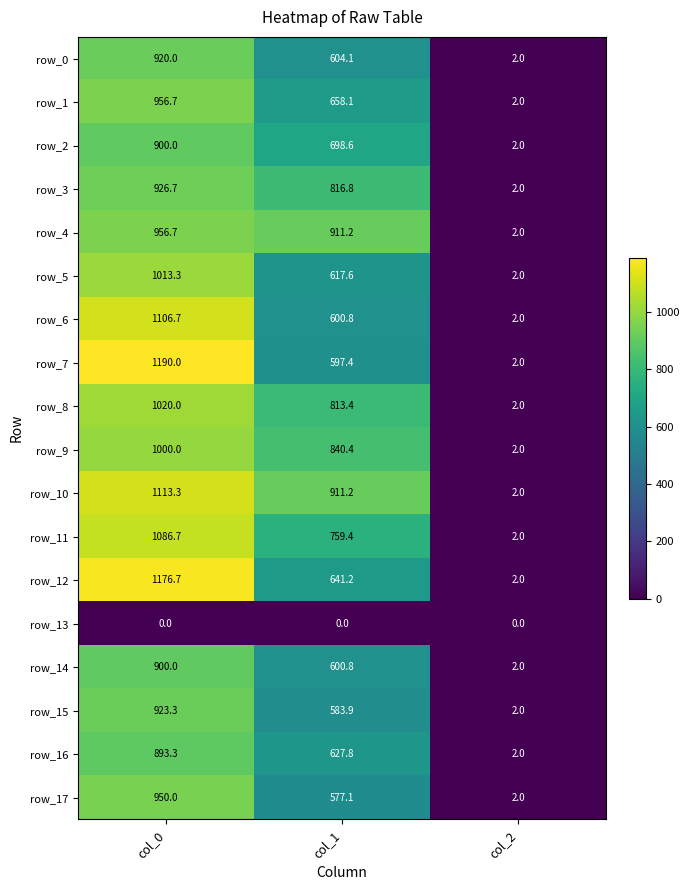

Which series has the largest range (max minus min)?

row_7